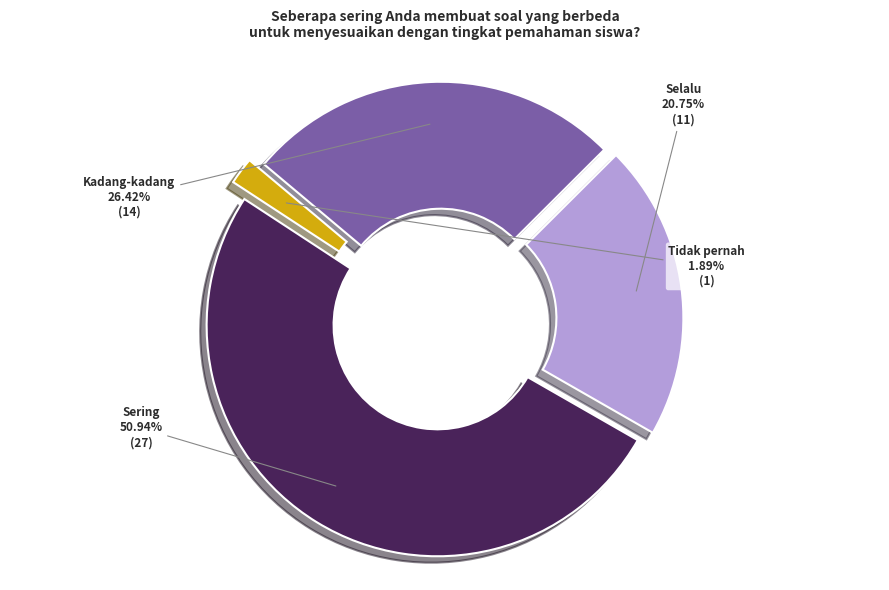

To the nearest percent, what is the difference between the largest and smallest slice percentages?

49%